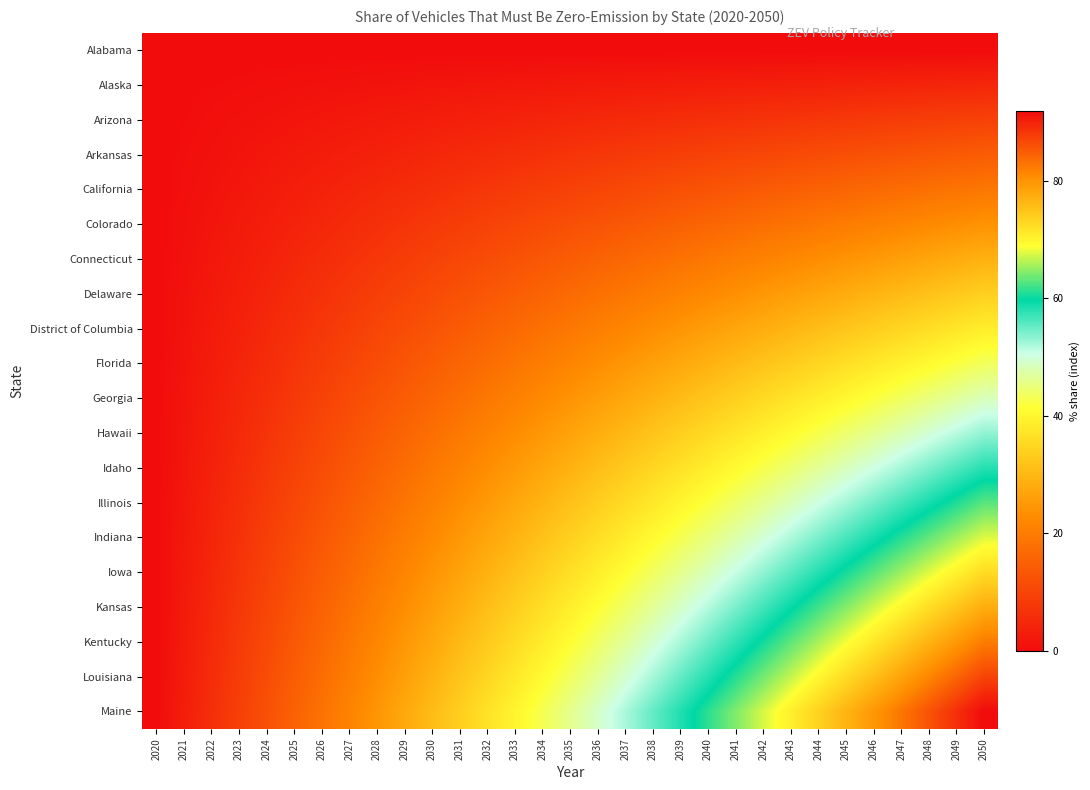

Reading left to right, extract all data points from this chart.

Alabama: 2020=0.0	2021=0.0	2022=0.0	2023=0.0	2024=0.0	2025=0.0	2026=0.0	2027=0.0	2028=0.0	2029=0.0	2030=0.0	2031=0.0	2032=0.0	2033=0.0	2034=0.0	2035=0.0	2036=0.0	2037=0.0	2038=0.0	2039=0.0	2040=0.0	2041=0.0	2042=0.0	2043=0.0	2044=0.0	2045=0.0	2046=0.0	2047=0.0	2048=0.0	2049=0.0	2050=0.0
Alaska: 2020=0.0	2021=0.2	2022=0.3	2023=0.5	2024=0.6	2025=0.8	2026=1.0	2027=1.1	2028=1.3	2029=1.5	2030=1.6	2031=1.8	2032=1.9	2033=2.1	2034=2.3	2035=2.4	2036=2.6	2037=2.7	2038=2.9	2039=3.1	2040=3.2	2041=3.4	2042=3.5	2043=3.7	2044=3.9	2045=4.0	2046=4.2	2047=4.4	2048=4.5	2049=4.7	2050=4.8
Arizona: 2020=0.0	2021=0.3	2022=0.6	2023=1.0	2024=1.3	2025=1.6	2026=1.9	2027=2.3	2028=2.6	2029=2.9	2030=3.2	2031=3.5	2032=3.9	2033=4.2	2034=4.5	2035=4.8	2036=5.2	2037=5.5	2038=5.8	2039=6.1	2040=6.5	2041=6.8	2042=7.1	2043=7.4	2044=7.7	2045=8.1	2046=8.4	2047=8.7	2048=9.0	2049=9.4	2050=9.7
Arkansas: 2020=0.0	2021=0.5	2022=1.0	2023=1.5	2024=1.9	2025=2.4	2026=2.9	2027=3.4	2028=3.9	2029=4.4	2030=4.8	2031=5.3	2032=5.8	2033=6.3	2034=6.8	2035=7.3	2036=7.7	2037=8.2	2038=8.7	2039=9.2	2040=9.7	2041=10.2	2042=10.6	2043=11.1	2044=11.6	2045=12.1	2046=12.6	2047=13.1	2048=13.5	2049=14.0	2050=14.5
California: 2020=0.0	2021=0.6	2022=1.3	2023=1.9	2024=2.6	2025=3.2	2026=3.9	2027=4.5	2028=5.2	2029=5.8	2030=6.5	2031=7.1	2032=7.7	2033=8.4	2034=9.0	2035=9.7	2036=10.3	2037=11.0	2038=11.6	2039=12.3	2040=12.9	2041=13.5	2042=14.2	2043=14.8	2044=15.5	2045=16.1	2046=16.8	2047=17.4	2048=18.1	2049=18.7	2050=19.4
Colorado: 2020=0.0	2021=0.8	2022=1.6	2023=2.4	2024=3.2	2025=4.0	2026=4.8	2027=5.6	2028=6.5	2029=7.3	2030=8.1	2031=8.9	2032=9.7	2033=10.5	2034=11.3	2035=12.1	2036=12.9	2037=13.7	2038=14.5	2039=15.3	2040=16.1	2041=16.9	2042=17.7	2043=18.5	2044=19.4	2045=20.2	2046=21.0	2047=21.8	2048=22.6	2049=23.4	2050=24.2
Connecticut: 2020=0.0	2021=1.0	2022=1.9	2023=2.9	2024=3.9	2025=4.8	2026=5.8	2027=6.8	2028=7.7	2029=8.7	2030=9.7	2031=10.6	2032=11.6	2033=12.6	2034=13.5	2035=14.5	2036=15.5	2037=16.5	2038=17.4	2039=18.4	2040=19.4	2041=20.3	2042=21.3	2043=22.3	2044=23.2	2045=24.2	2046=25.2	2047=26.1	2048=27.1	2049=28.1	2050=29.0
Delaware: 2020=0.0	2021=1.1	2022=2.3	2023=3.4	2024=4.5	2025=5.6	2026=6.8	2027=7.9	2028=9.0	2029=10.2	2030=11.3	2031=12.4	2032=13.5	2033=14.7	2034=15.8	2035=16.9	2036=18.1	2037=19.2	2038=20.3	2039=21.5	2040=22.6	2041=23.7	2042=24.8	2043=26.0	2044=27.1	2045=28.2	2046=29.4	2047=30.5	2048=31.6	2049=32.7	2050=33.9
District of Columbia: 2020=0.0	2021=1.3	2022=2.6	2023=3.9	2024=5.2	2025=6.5	2026=7.7	2027=9.0	2028=10.3	2029=11.6	2030=12.9	2031=14.2	2032=15.5	2033=16.8	2034=18.1	2035=19.4	2036=20.6	2037=21.9	2038=23.2	2039=24.5	2040=25.8	2041=27.1	2042=28.4	2043=29.7	2044=31.0	2045=32.3	2046=33.5	2047=34.8	2048=36.1	2049=37.4	2050=38.7
Florida: 2020=0.0	2021=1.5	2022=2.9	2023=4.4	2024=5.8	2025=7.3	2026=8.7	2027=10.2	2028=11.6	2029=13.1	2030=14.5	2031=16.0	2032=17.4	2033=18.9	2034=20.3	2035=21.8	2036=23.2	2037=24.7	2038=26.1	2039=27.6	2040=29.0	2041=30.5	2042=31.9	2043=33.4	2044=34.8	2045=36.3	2046=37.7	2047=39.2	2048=40.6	2049=42.1	2050=43.5
Georgia: 2020=0.0	2021=1.6	2022=3.2	2023=4.8	2024=6.5	2025=8.1	2026=9.7	2027=11.3	2028=12.9	2029=14.5	2030=16.1	2031=17.7	2032=19.4	2033=21.0	2034=22.6	2035=24.2	2036=25.8	2037=27.4	2038=29.0	2039=30.6	2040=32.3	2041=33.9	2042=35.5	2043=37.1	2044=38.7	2045=40.3	2046=41.9	2047=43.5	2048=45.2	2049=46.8	2050=48.4
Hawaii: 2020=0.0	2021=1.8	2022=3.5	2023=5.3	2024=7.1	2025=8.9	2026=10.6	2027=12.4	2028=14.2	2029=16.0	2030=17.7	2031=19.5	2032=21.3	2033=23.1	2034=24.8	2035=26.6	2036=28.4	2037=30.2	2038=31.9	2039=33.7	2040=35.5	2041=37.3	2042=39.0	2043=40.8	2044=42.6	2045=44.4	2046=46.1	2047=47.9	2048=49.7	2049=51.5	2050=53.2
Idaho: 2020=0.0	2021=1.9	2022=3.9	2023=5.8	2024=7.7	2025=9.7	2026=11.6	2027=13.5	2028=15.5	2029=17.4	2030=19.4	2031=21.3	2032=23.2	2033=25.2	2034=27.1	2035=29.0	2036=31.0	2037=32.9	2038=34.8	2039=36.8	2040=38.7	2041=40.6	2042=42.6	2043=44.5	2044=46.5	2045=48.4	2046=50.3	2047=52.3	2048=54.2	2049=56.1	2050=58.1
Illinois: 2020=0.0	2021=2.1	2022=4.2	2023=6.3	2024=8.4	2025=10.5	2026=12.6	2027=14.7	2028=16.8	2029=18.9	2030=21.0	2031=23.1	2032=25.2	2033=27.3	2034=29.4	2035=31.5	2036=33.5	2037=35.6	2038=37.7	2039=39.8	2040=41.9	2041=44.0	2042=46.1	2043=48.2	2044=50.3	2045=52.4	2046=54.5	2047=56.6	2048=58.7	2049=60.8	2050=62.9
Indiana: 2020=0.0	2021=2.3	2022=4.5	2023=6.8	2024=9.0	2025=11.3	2026=13.5	2027=15.8	2028=18.1	2029=20.3	2030=22.6	2031=24.8	2032=27.1	2033=29.4	2034=31.6	2035=33.9	2036=36.1	2037=38.4	2038=40.6	2039=42.9	2040=45.2	2041=47.4	2042=49.7	2043=51.9	2044=54.2	2045=56.5	2046=58.7	2047=61.0	2048=63.2	2049=65.5	2050=67.7
Iowa: 2020=0.0	2021=2.4	2022=4.8	2023=7.3	2024=9.7	2025=12.1	2026=14.5	2027=16.9	2028=19.4	2029=21.8	2030=24.2	2031=26.6	2032=29.0	2033=31.5	2034=33.9	2035=36.3	2036=38.7	2037=41.1	2038=43.5	2039=46.0	2040=48.4	2041=50.8	2042=53.2	2043=55.6	2044=58.1	2045=60.5	2046=62.9	2047=65.3	2048=67.7	2049=70.2	2050=72.6
Kansas: 2020=0.0	2021=2.6	2022=5.2	2023=7.7	2024=10.3	2025=12.9	2026=15.5	2027=18.1	2028=20.6	2029=23.2	2030=25.8	2031=28.4	2032=31.0	2033=33.5	2034=36.1	2035=38.7	2036=41.3	2037=43.9	2038=46.5	2039=49.0	2040=51.6	2041=54.2	2042=56.8	2043=59.4	2044=61.9	2045=64.5	2046=67.1	2047=69.7	2048=72.3	2049=74.8	2050=77.4
Kentucky: 2020=0.0	2021=2.7	2022=5.5	2023=8.2	2024=11.0	2025=13.7	2026=16.5	2027=19.2	2028=21.9	2029=24.7	2030=27.4	2031=30.2	2032=32.9	2033=35.6	2034=38.4	2035=41.1	2036=43.9	2037=46.6	2038=49.4	2039=52.1	2040=54.8	2041=57.6	2042=60.3	2043=63.1	2044=65.8	2045=68.5	2046=71.3	2047=74.0	2048=76.8	2049=79.5	2050=82.3
Louisiana: 2020=0.0	2021=2.9	2022=5.8	2023=8.7	2024=11.6	2025=14.5	2026=17.4	2027=20.3	2028=23.2	2029=26.1	2030=29.0	2031=31.9	2032=34.8	2033=37.7	2034=40.6	2035=43.5	2036=46.5	2037=49.4	2038=52.3	2039=55.2	2040=58.1	2041=61.0	2042=63.9	2043=66.8	2044=69.7	2045=72.6	2046=75.5	2047=78.4	2048=81.3	2049=84.2	2050=87.1
Maine: 2020=0.0	2021=3.1	2022=6.1	2023=9.2	2024=12.3	2025=15.3	2026=18.4	2027=21.5	2028=24.5	2029=27.6	2030=30.6	2031=33.7	2032=36.8	2033=39.8	2034=42.9	2035=46.0	2036=49.0	2037=52.1	2038=55.2	2039=58.2	2040=61.3	2041=64.4	2042=67.4	2043=70.5	2044=73.5	2045=76.6	2046=79.7	2047=82.7	2048=85.8	2049=88.9	2050=91.9